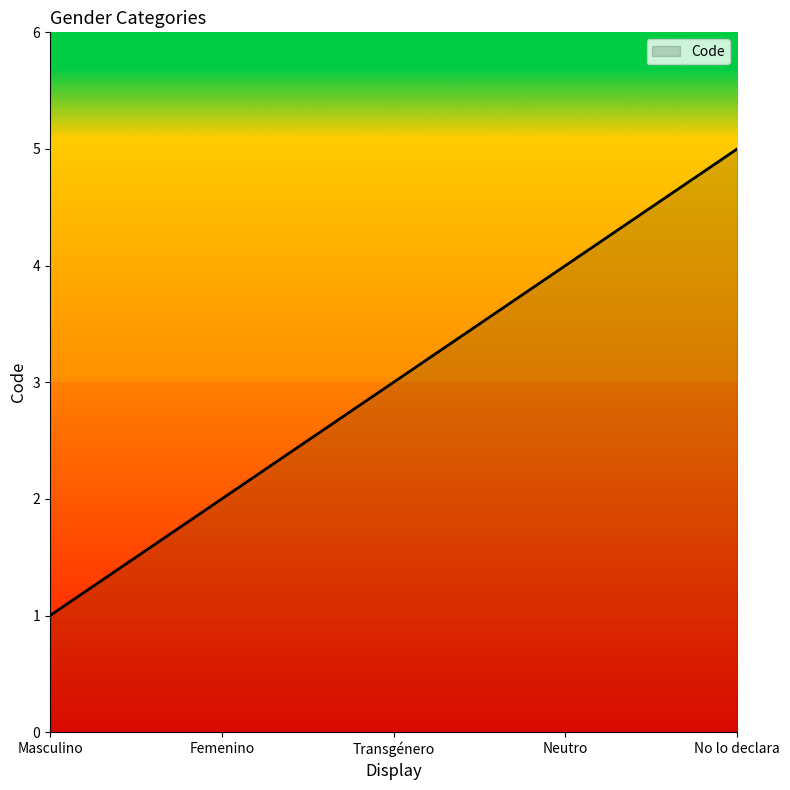

List the labels in order of value, smallest first.

Masculino, Femenino, Transgénero, Neutro, No lo declara